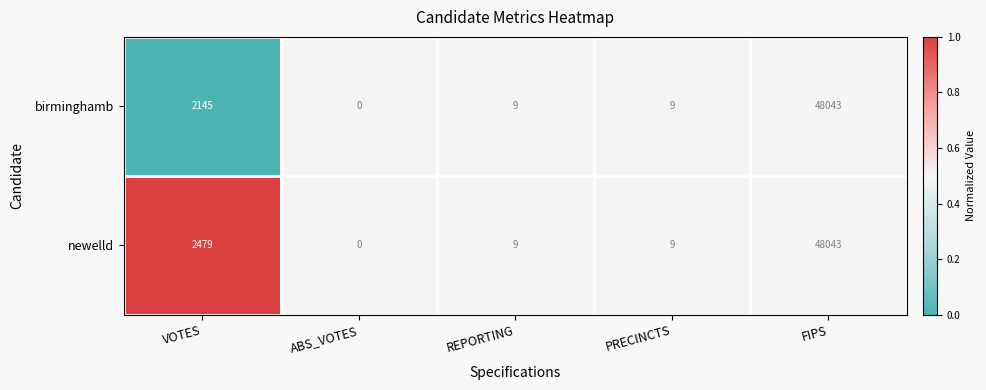

At which label does birminghamb first exceed 9?

VOTES